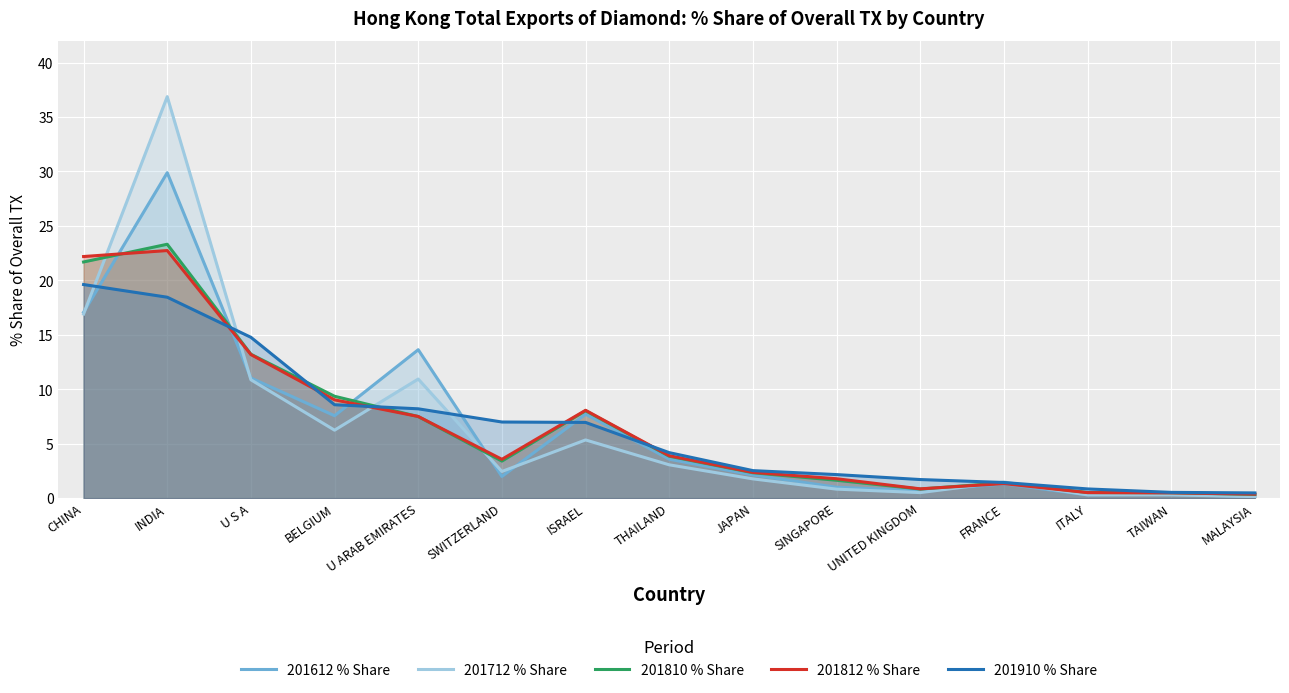

Reading right to left, extract all data points from this chart.

201612 % Share: MALAYSIA=0.1	TAIWAN=0.3	ITALY=0.3	FRANCE=1.3	UNITED KINGDOM=0.7	SINGAPORE=1.0	JAPAN=2.1	THAILAND=3.6	ISRAEL=7.7	SWITZERLAND=2.0	U ARAB EMIRATES=13.6	BELGIUM=7.6	U S A=11.0	INDIA=29.9	CHINA=17.1
201712 % Share: MALAYSIA=0.1	TAIWAN=0.3	ITALY=0.3	FRANCE=1.5	UNITED KINGDOM=0.5	SINGAPORE=0.8	JAPAN=1.8	THAILAND=3.1	ISRAEL=5.3	SWITZERLAND=2.4	U ARAB EMIRATES=10.9	BELGIUM=6.2	U S A=10.9	INDIA=36.9	CHINA=16.9
201810 % Share: MALAYSIA=0.3	TAIWAN=0.5	ITALY=0.5	FRANCE=1.4	UNITED KINGDOM=0.8	SINGAPORE=1.6	JAPAN=2.3	THAILAND=3.9	ISRAEL=8.0	SWITZERLAND=3.4	U ARAB EMIRATES=7.5	BELGIUM=9.4	U S A=13.2	INDIA=23.3	CHINA=21.7
201812 % Share: MALAYSIA=0.4	TAIWAN=0.5	ITALY=0.5	FRANCE=1.3	UNITED KINGDOM=0.9	SINGAPORE=1.8	JAPAN=2.4	THAILAND=3.9	ISRAEL=8.1	SWITZERLAND=3.6	U ARAB EMIRATES=7.5	BELGIUM=9.0	U S A=13.2	INDIA=22.7	CHINA=22.2
201910 % Share: MALAYSIA=0.5	TAIWAN=0.5	ITALY=0.8	FRANCE=1.4	UNITED KINGDOM=1.7	SINGAPORE=2.2	JAPAN=2.5	THAILAND=4.2	ISRAEL=7.0	SWITZERLAND=7.0	U ARAB EMIRATES=8.2	BELGIUM=8.6	U S A=14.8	INDIA=18.5	CHINA=19.6